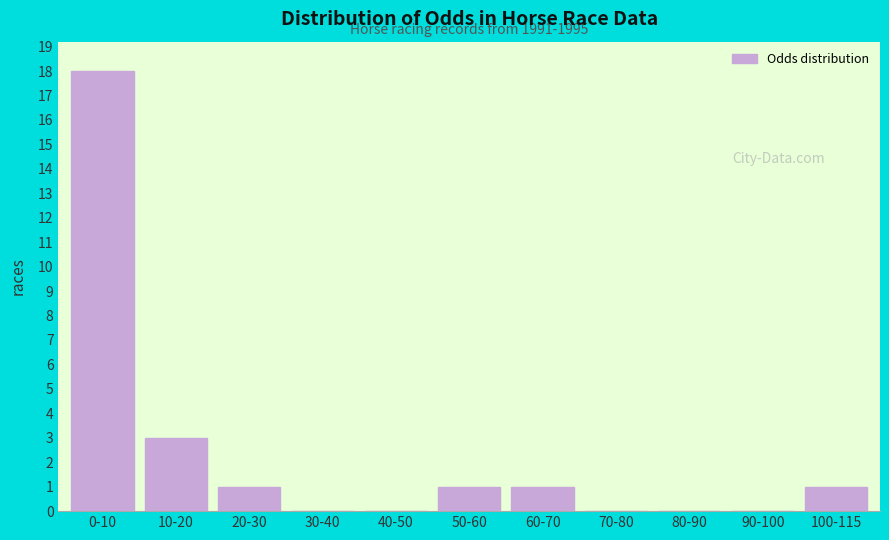

Reading left to right, what are all the values shown in this chart?

0-10=18	10-20=3	20-30=1	30-40=0	40-50=0	50-60=1	60-70=1	70-80=0	80-90=0	90-100=0	100-115=1